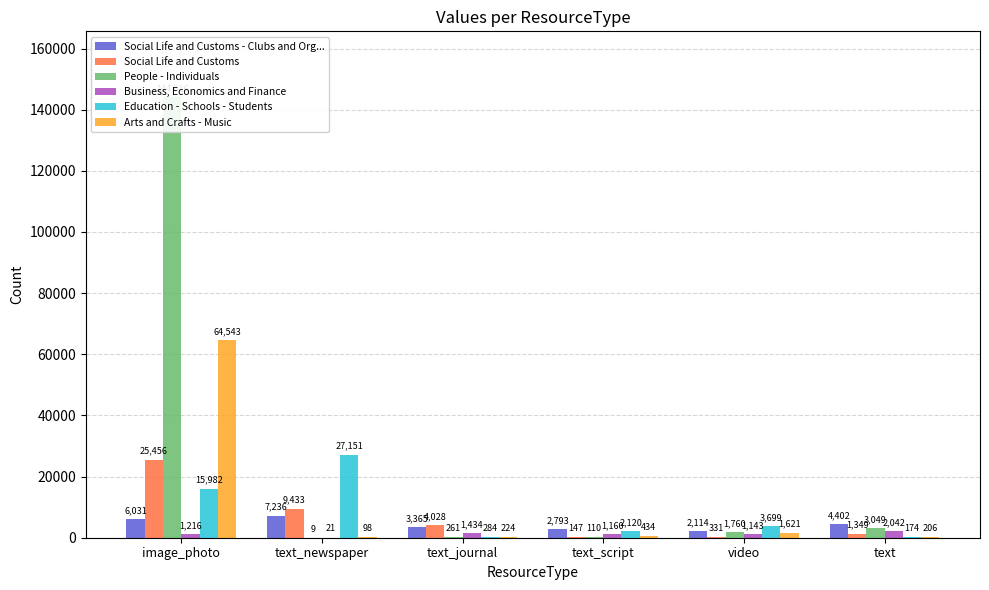

How many bars are there in each group?

6